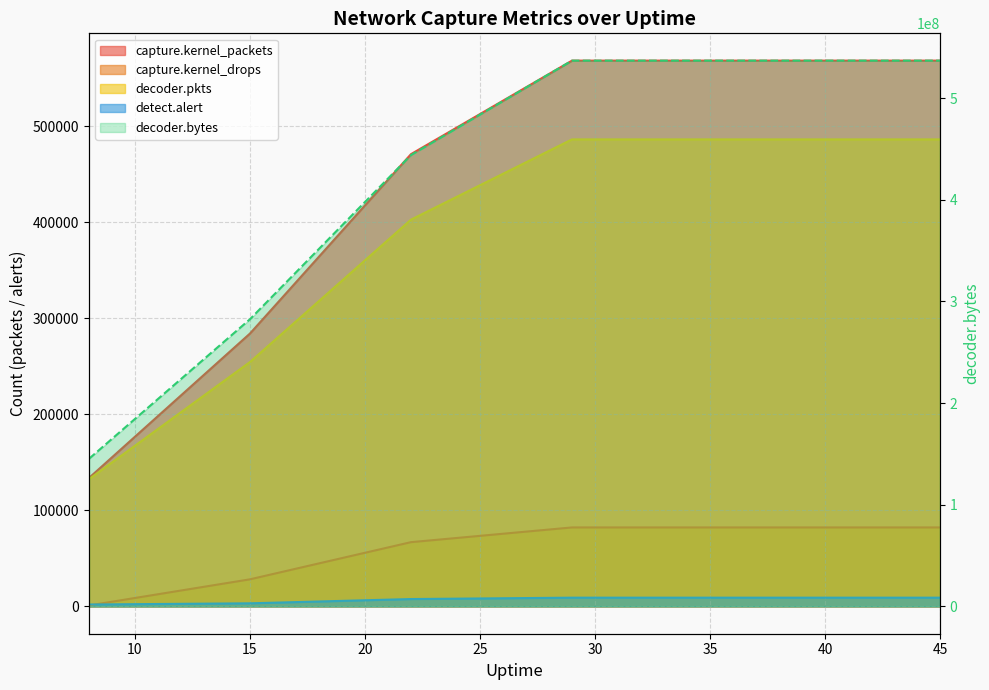

Which series has the widest spread of values?

decoder.bytes